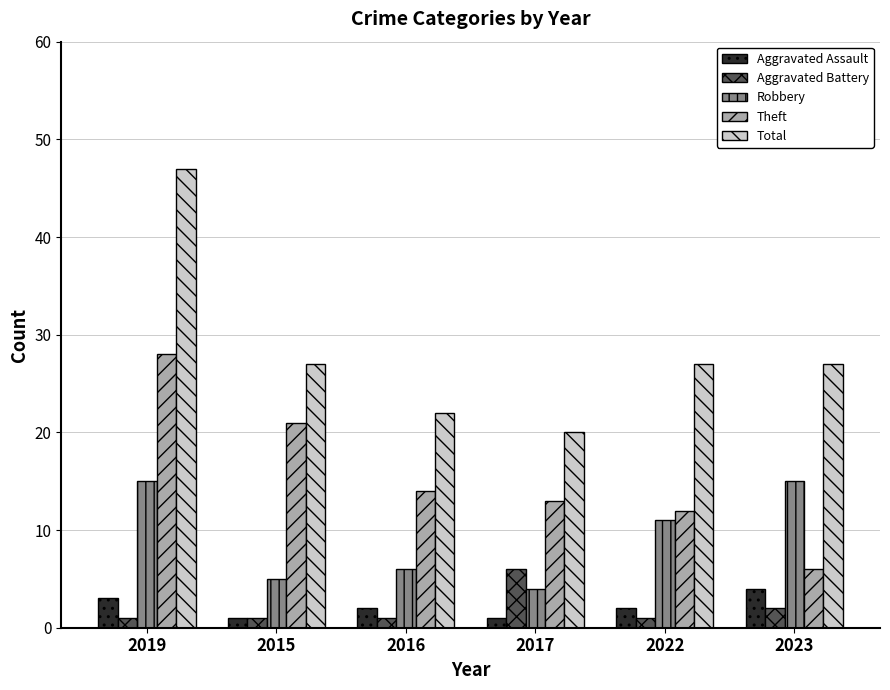

At which label is Aggravated Battery closest to 3?

2023